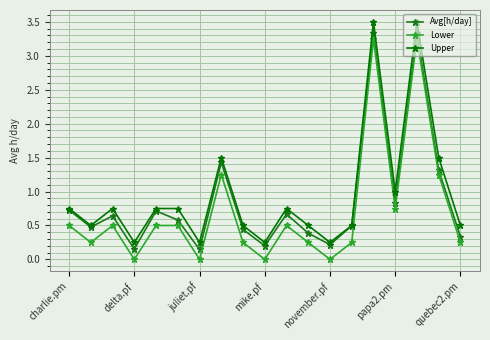

Which series has the largest total across all categories?

Upper